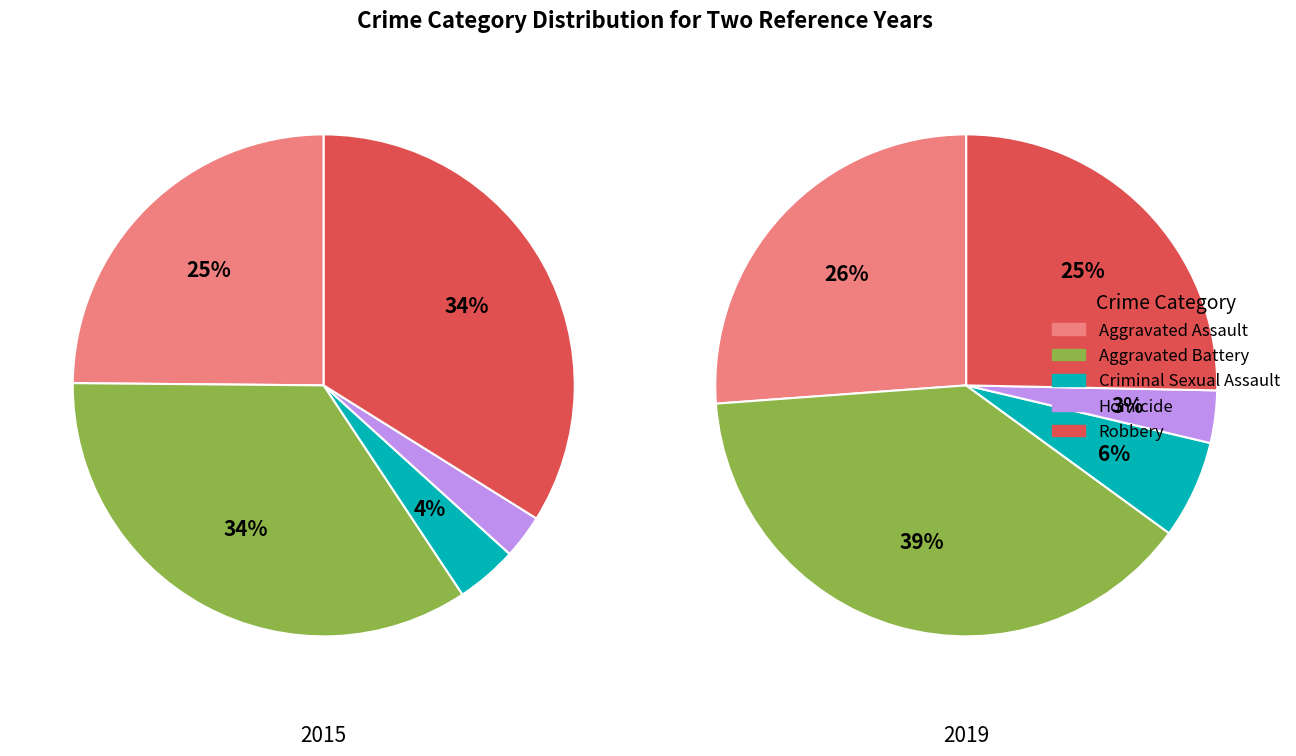

To the nearest percent, what is the difference between the Homicide and Criminal Sexual Assault slice percentages?

1%